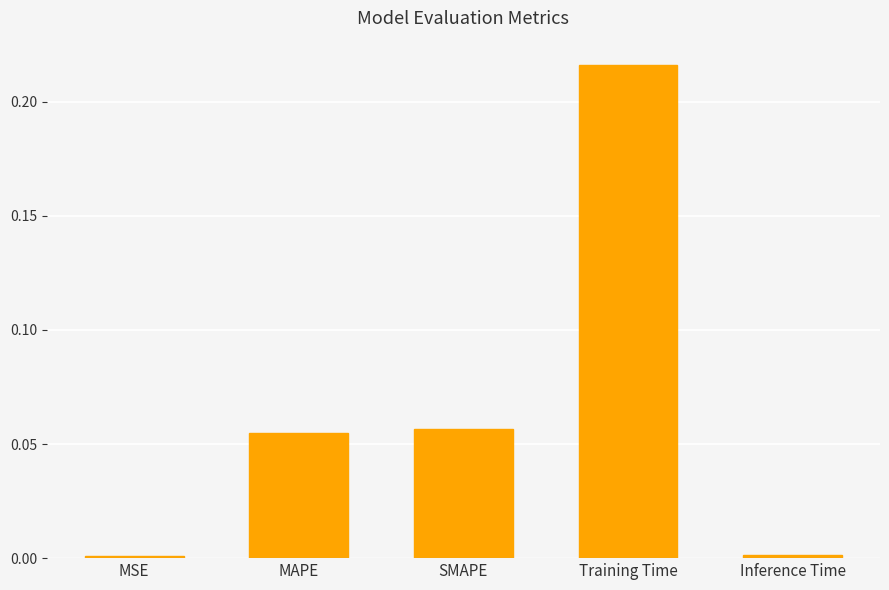

Which has a higher value, MAPE or MSE?

MAPE